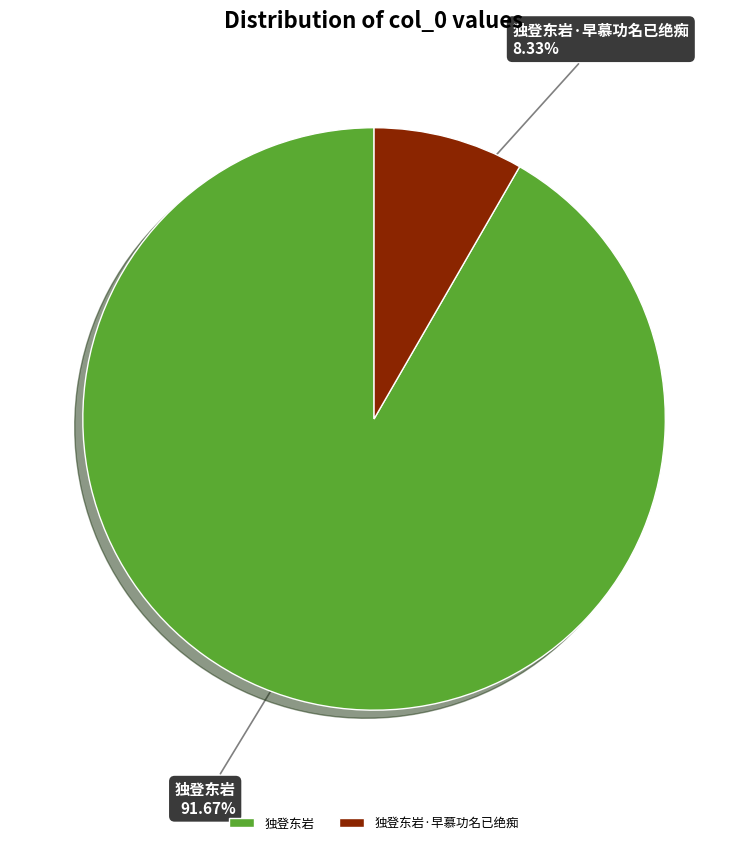

Count the number of slices in the pie.

2